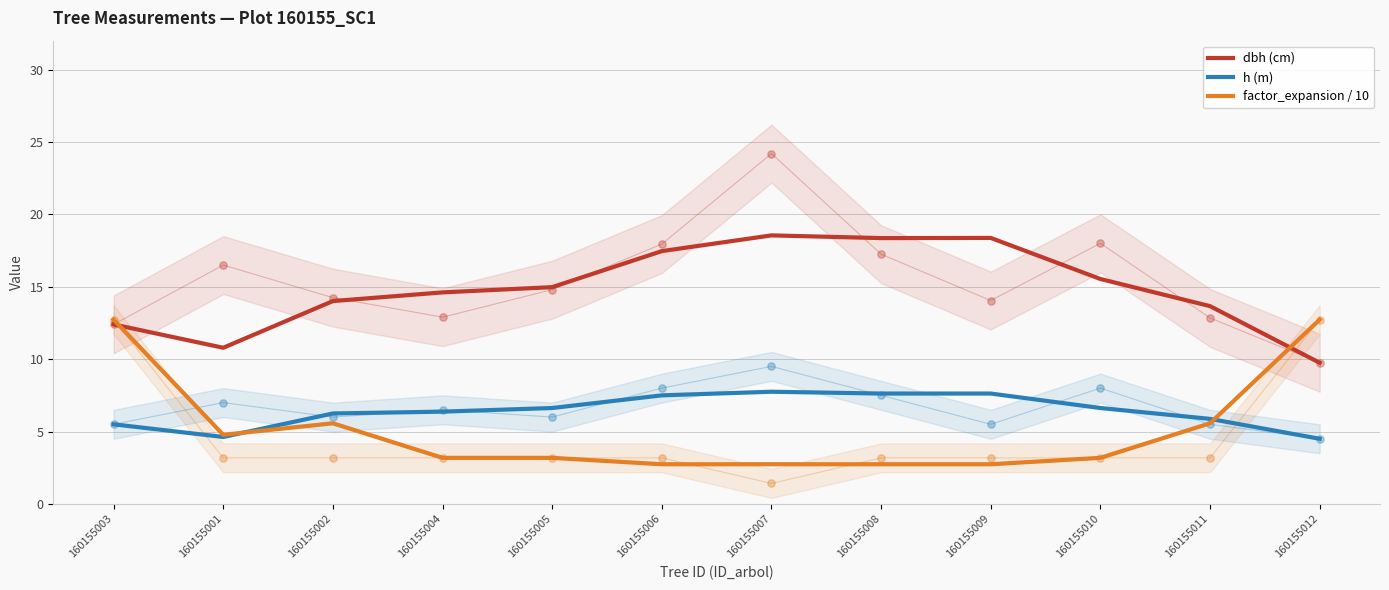

Which series has the largest total across all categories?

dbh (cm)